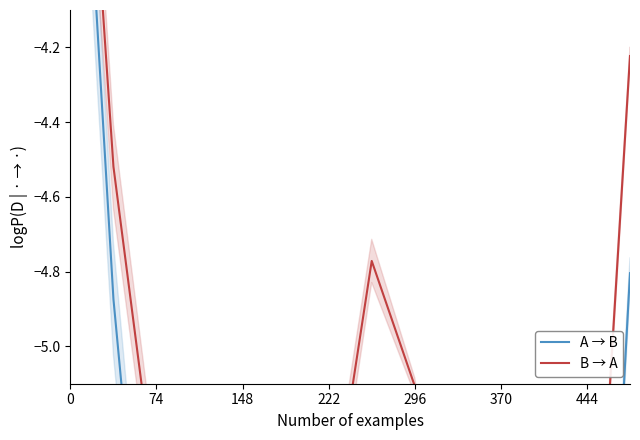

Count the number of categories in the chart.

14